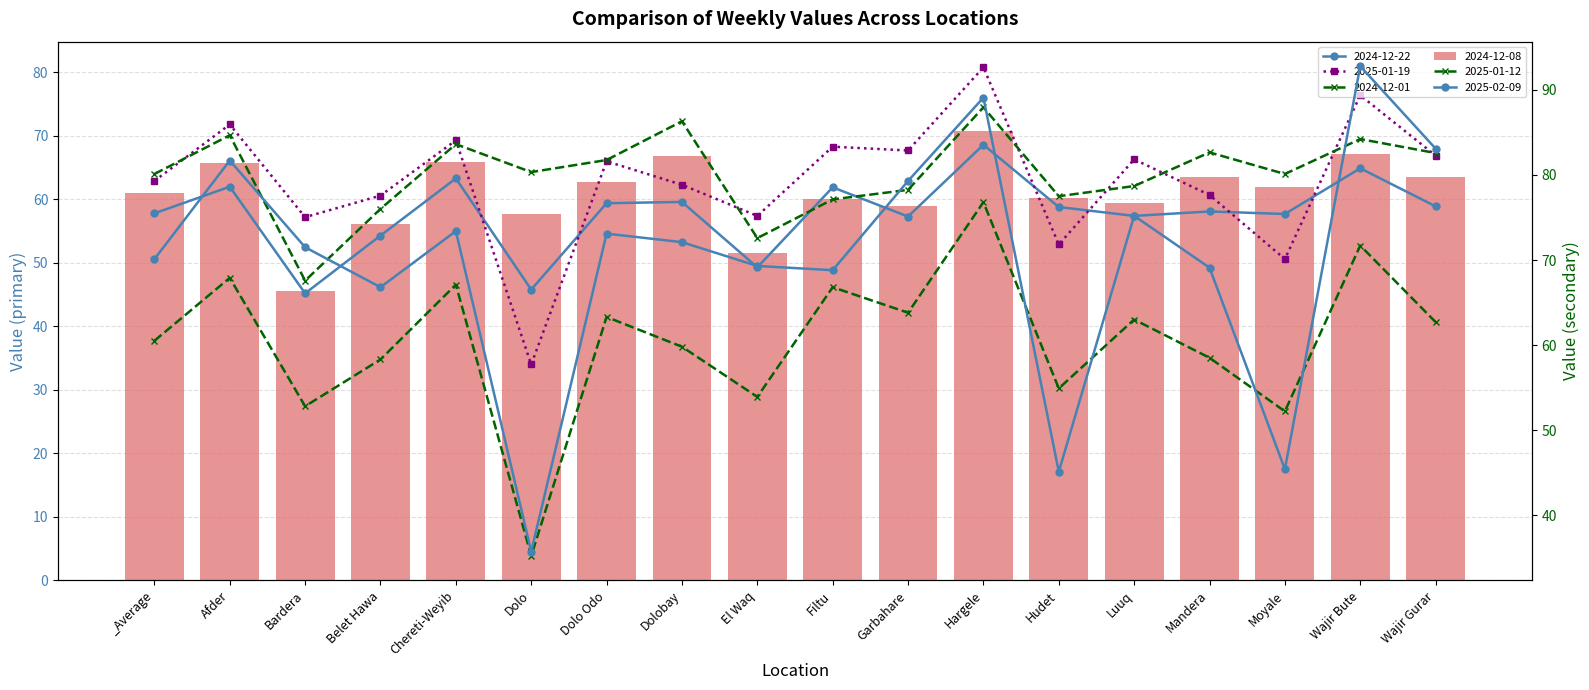

How many groups of bars are there?

18